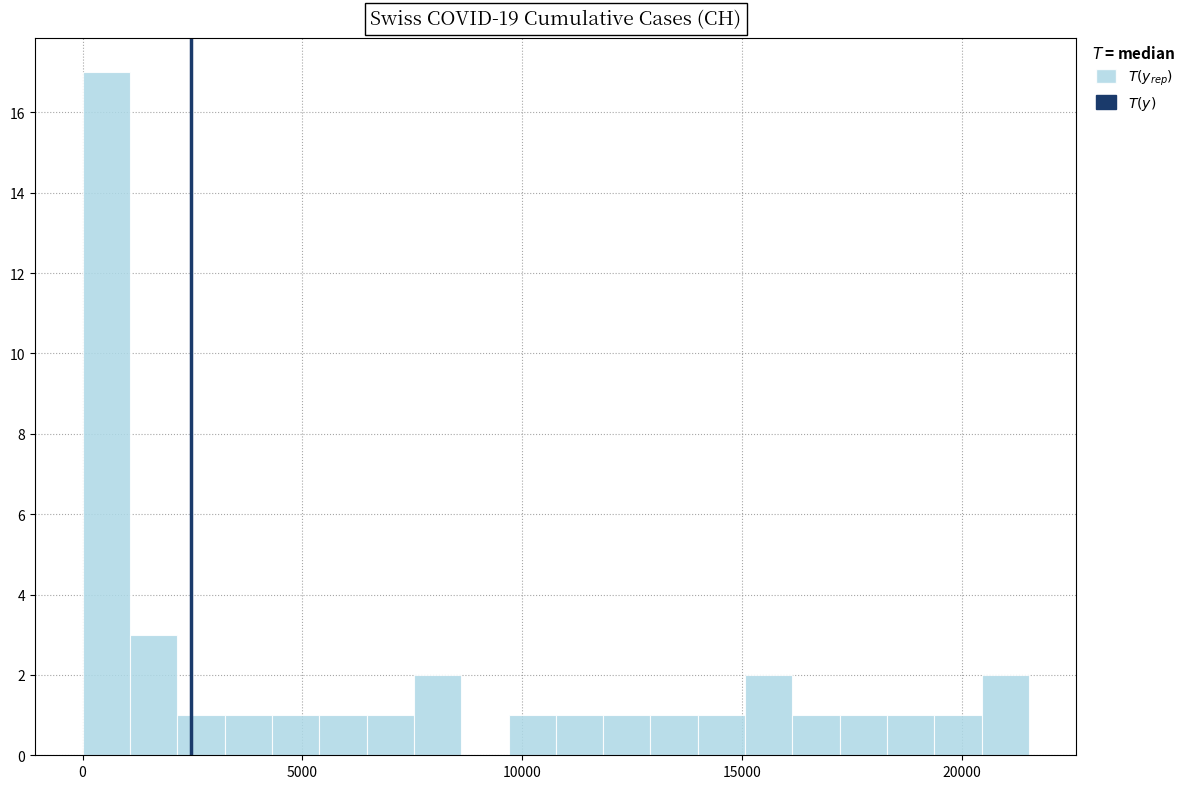

Read against the x-axis, roughly where is the centre of the tallest bar?

500